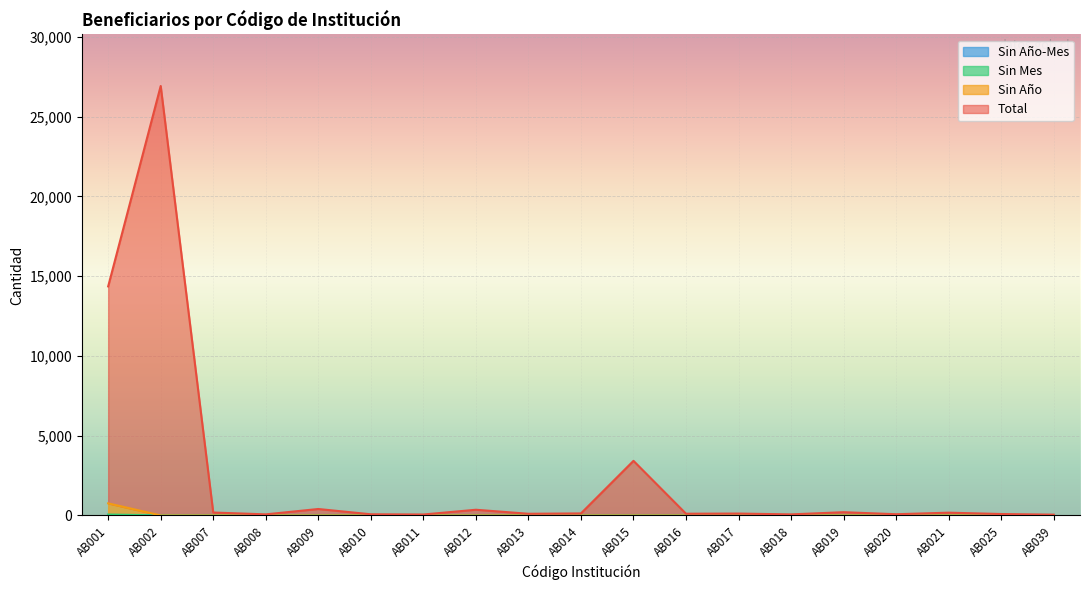

What is the difference between the second highest and minimum values in the Sin Año series?

8